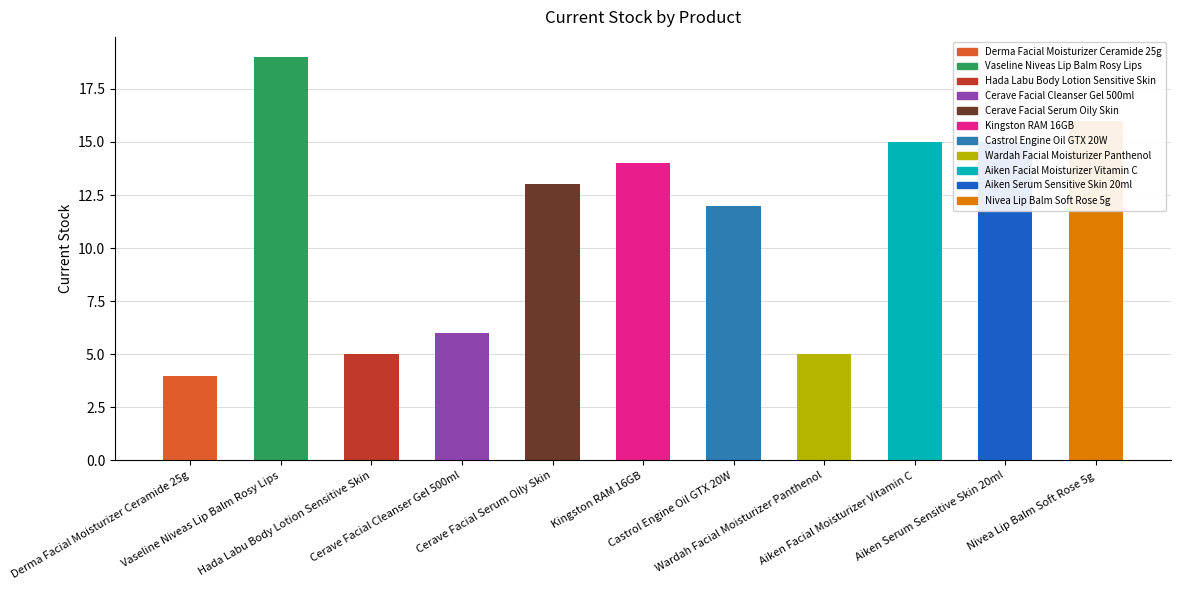

What is the value of the 9th bar from the left?

15